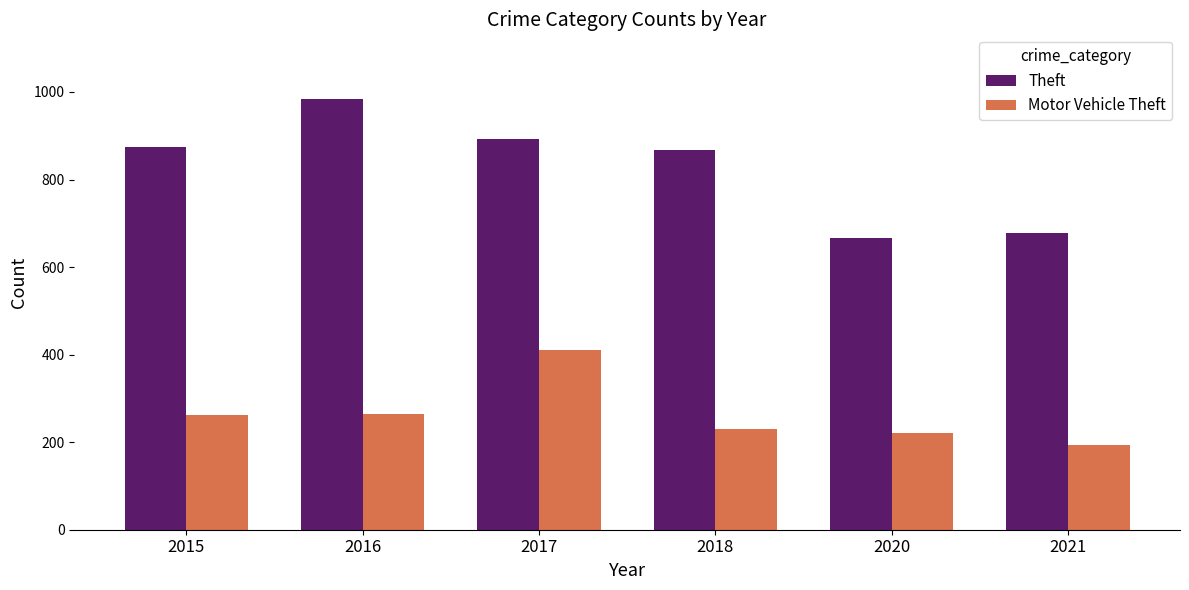

Is it true that Theft equals 1393 at 2017?

False